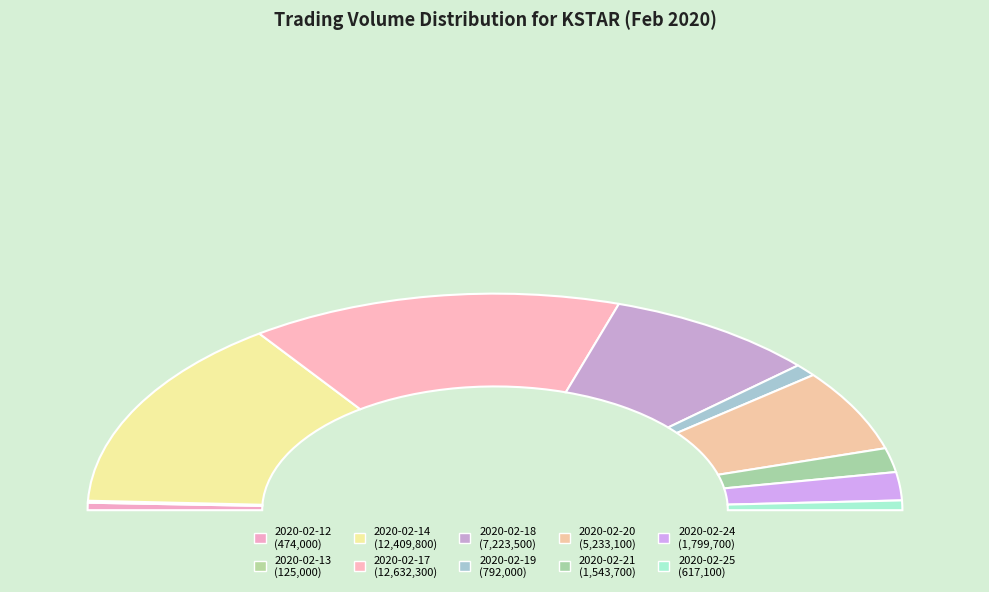

Which category has the smallest portion of the pie?

2020-02-13